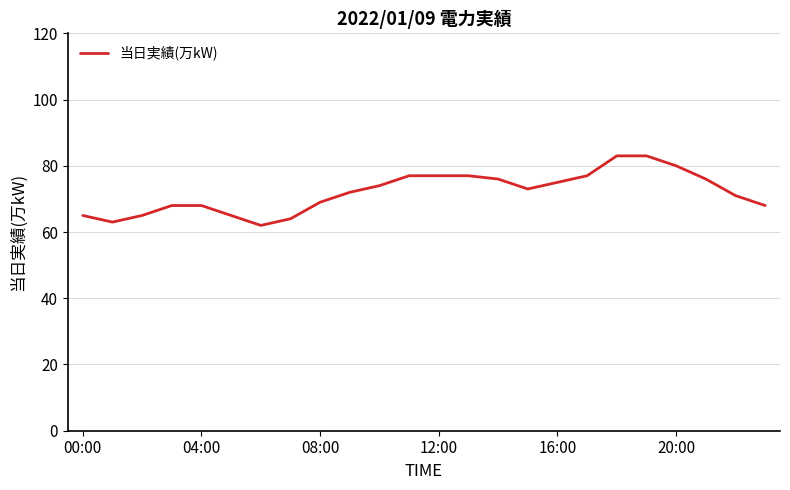

What is the greatest value displayed?

83